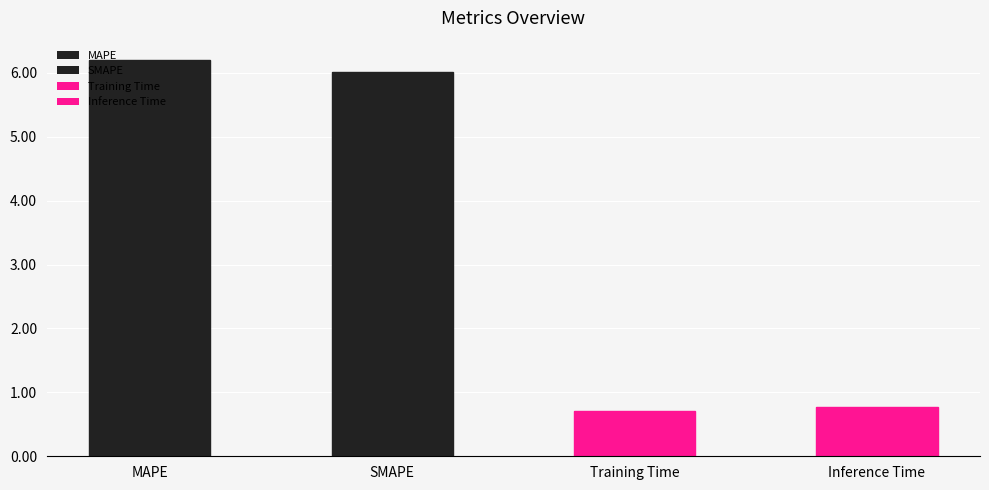

Between Inference Time and MAPE, which is larger?

MAPE